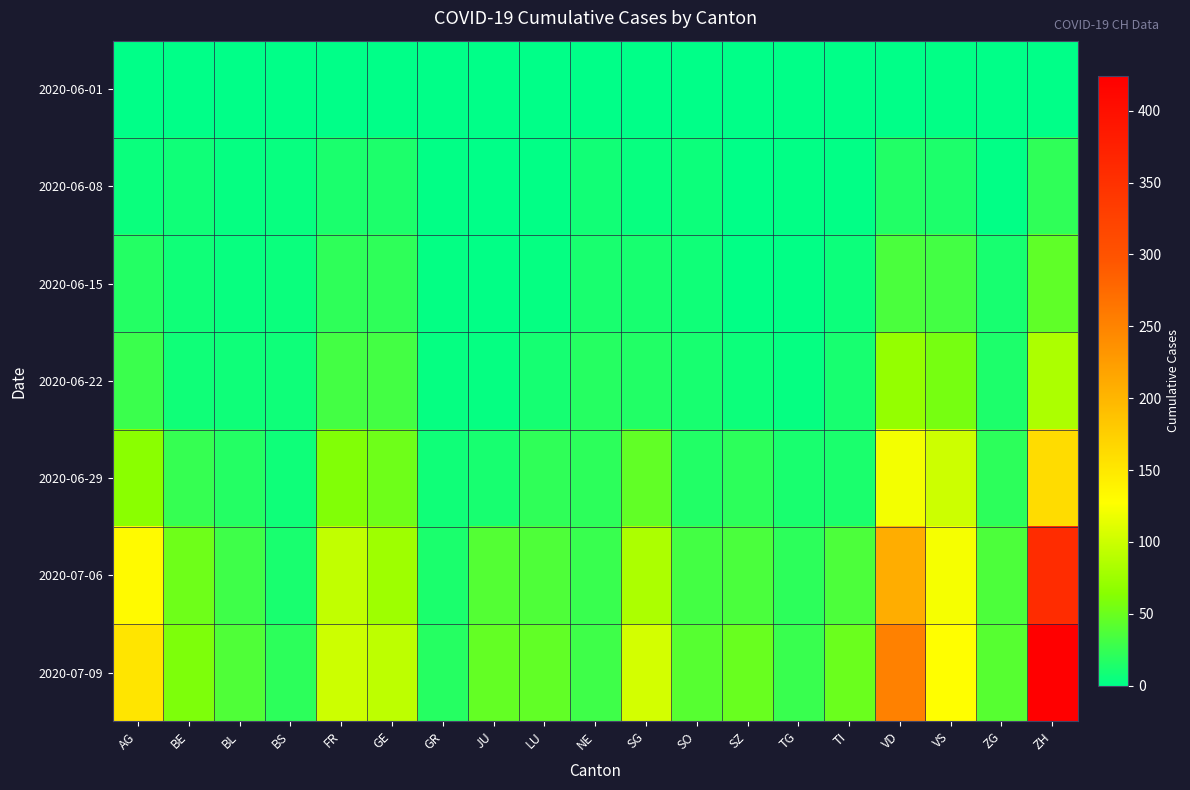

At how many categories does at least one series exceed 30?

15